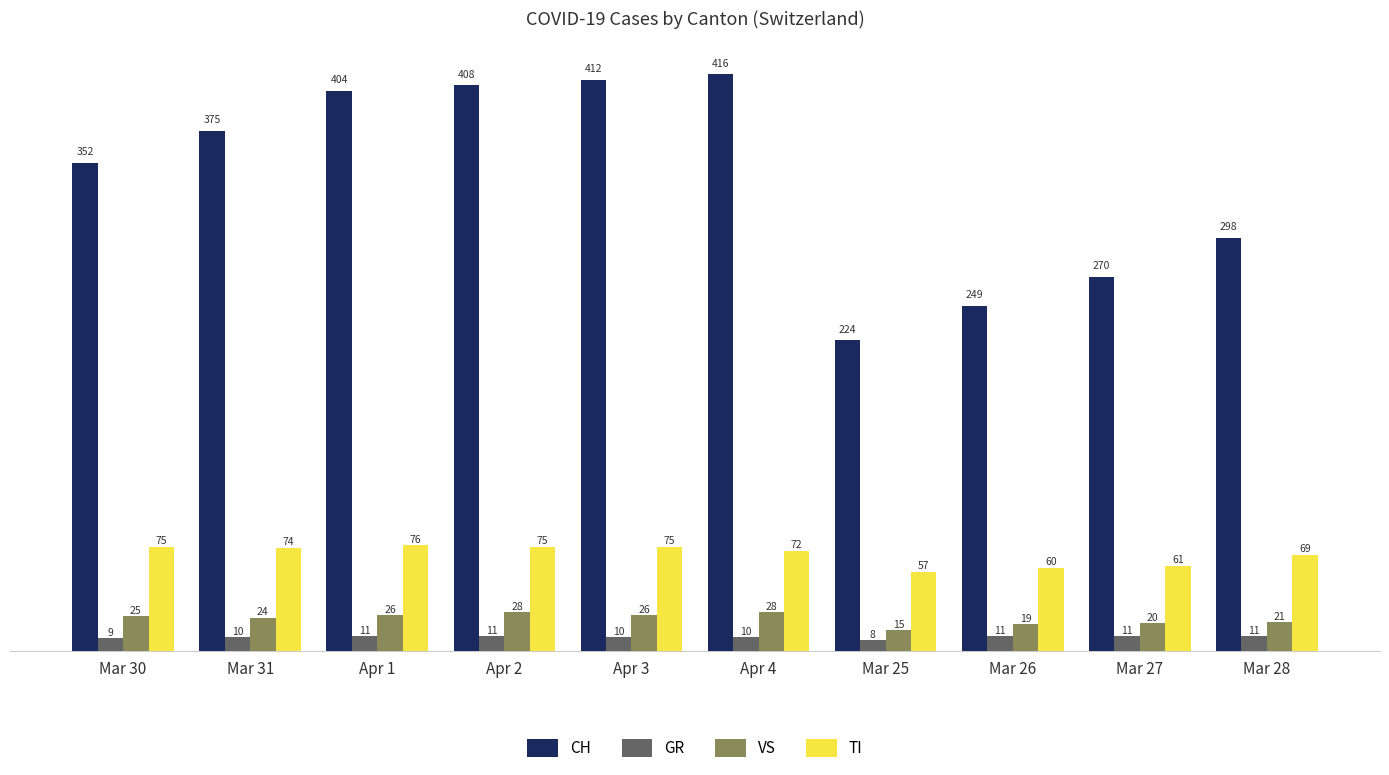

Which series changed the most between Mar 31 and Mar 25?

CH